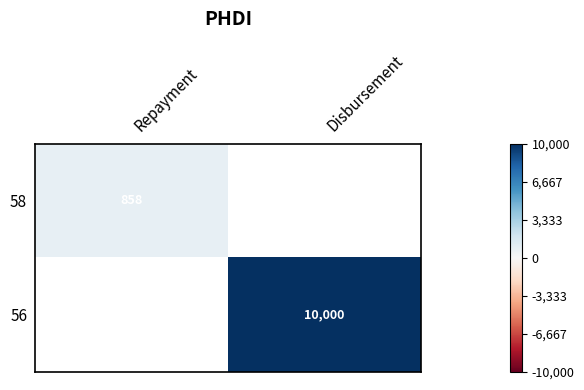

Rank the categories by 56 value from lowest to highest.

Repayment, Disbursement